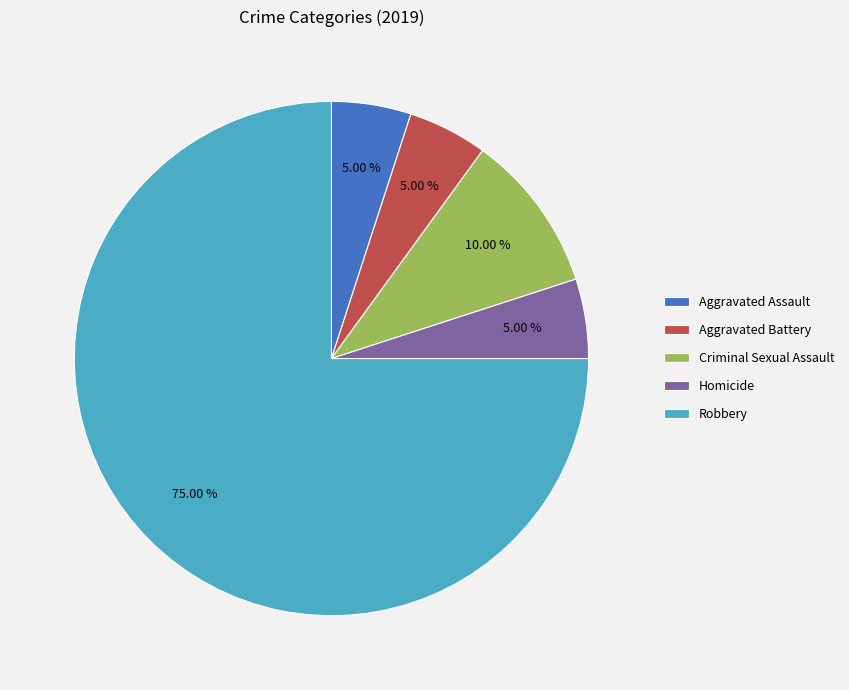

To the nearest percent, what is the average slice percentage?

20%